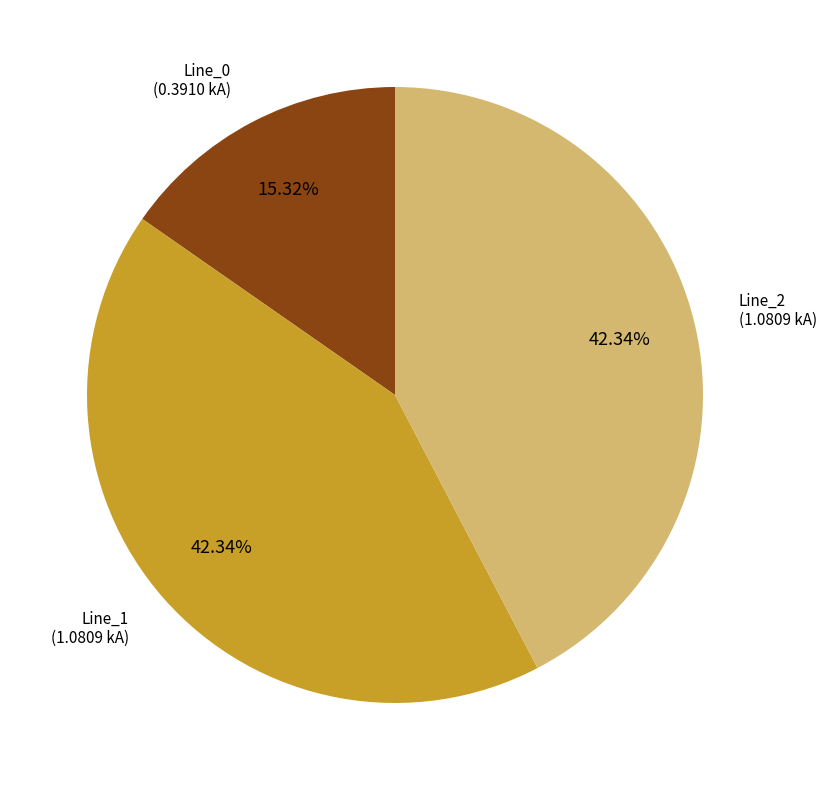

Is there a majority slice in this chart?

No